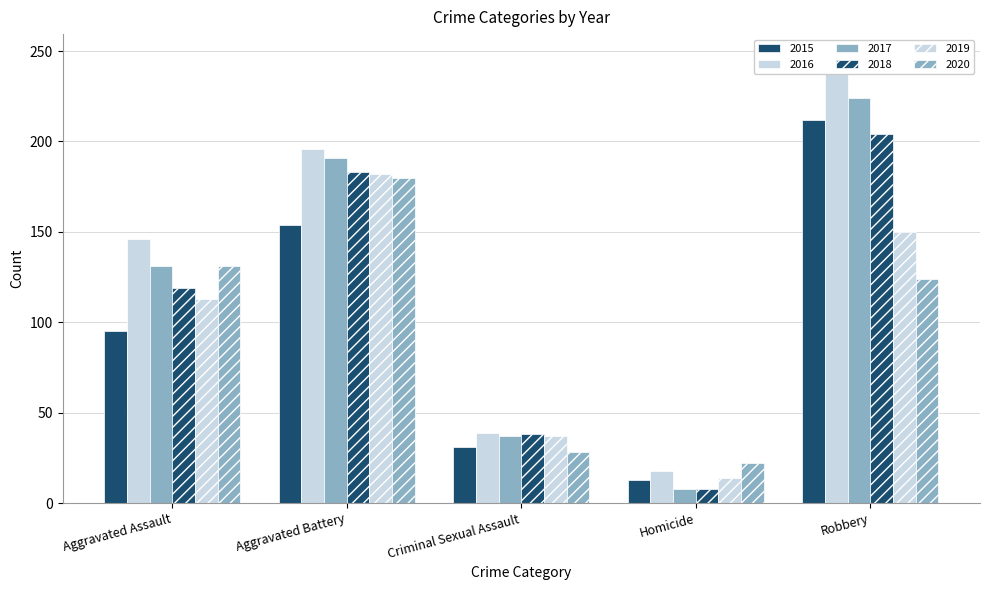

What is the highest value of the 2018 series?

204